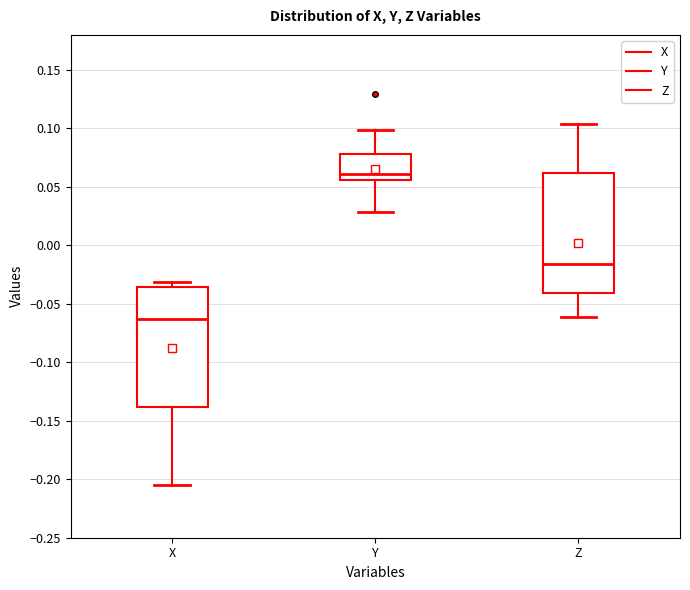

Where does the median line of the box for Y sit on the y-axis? The values are not printed on the chart, so give them approximately, as read against the axis.

0.060